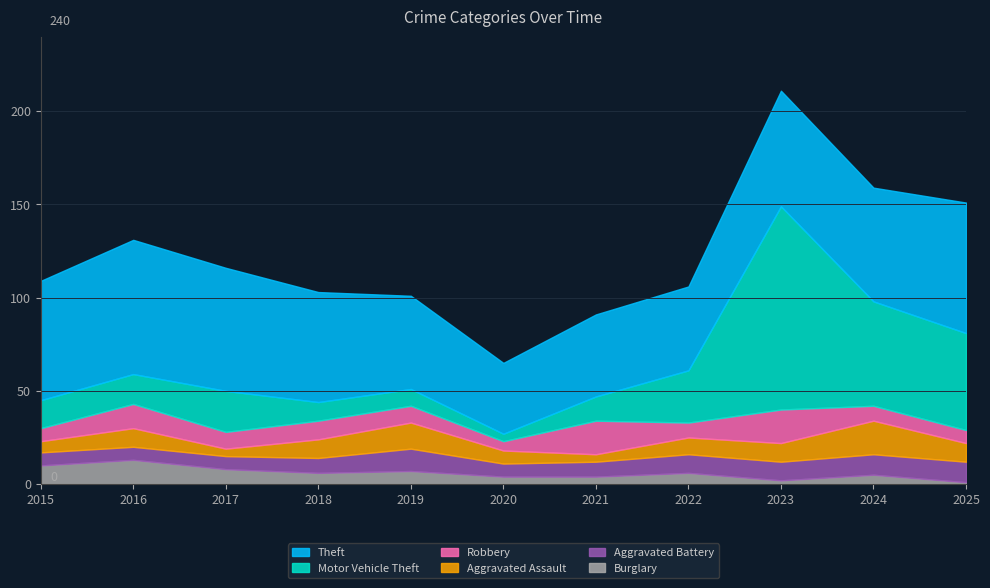

What is the spread (max minus min) of values at 2017?

62